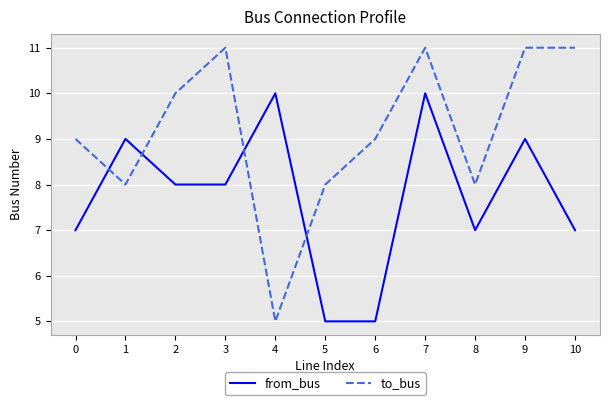

Which category has the lowest value in the to_bus series?

4